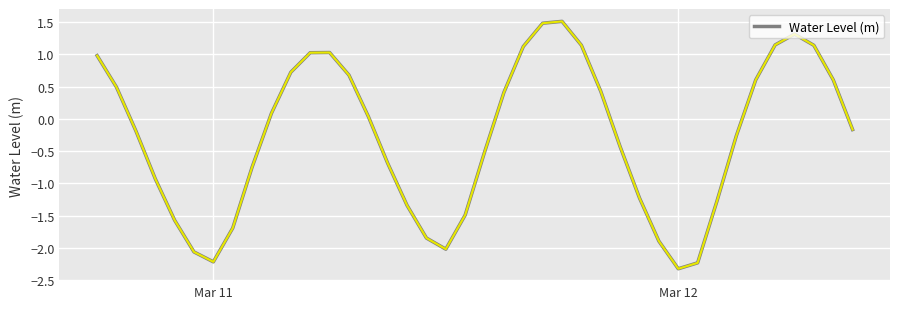

What is the greatest value displayed?

1.5